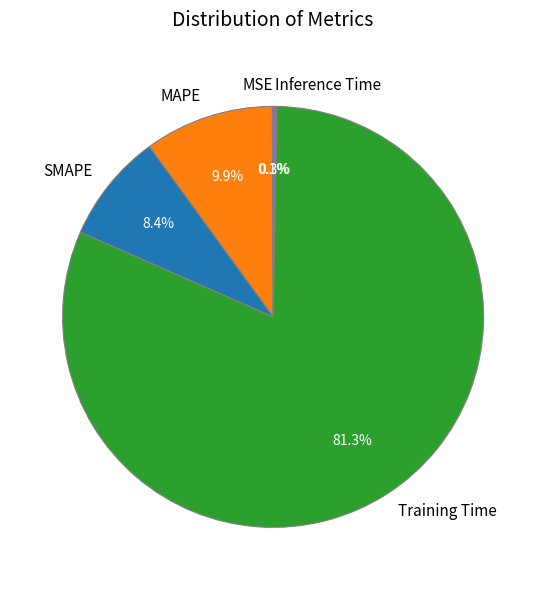

Is the sum of SMAPE and MAPE greater than half?

No